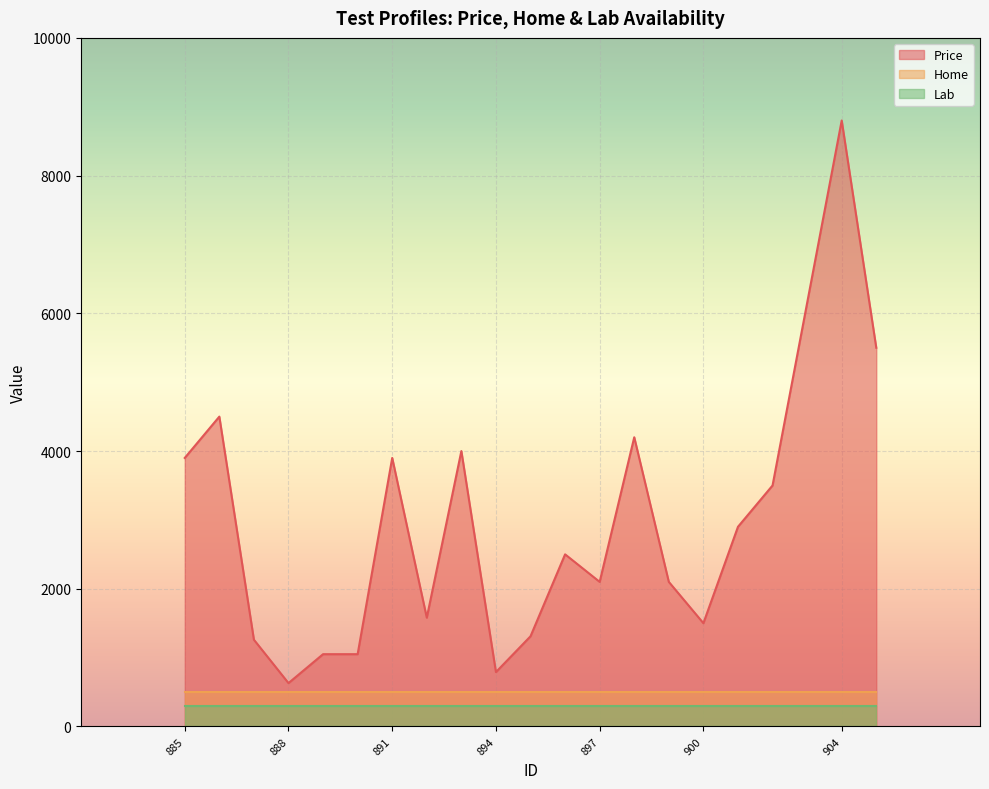

True or false: Home has more than 1 interior local peaks.

False